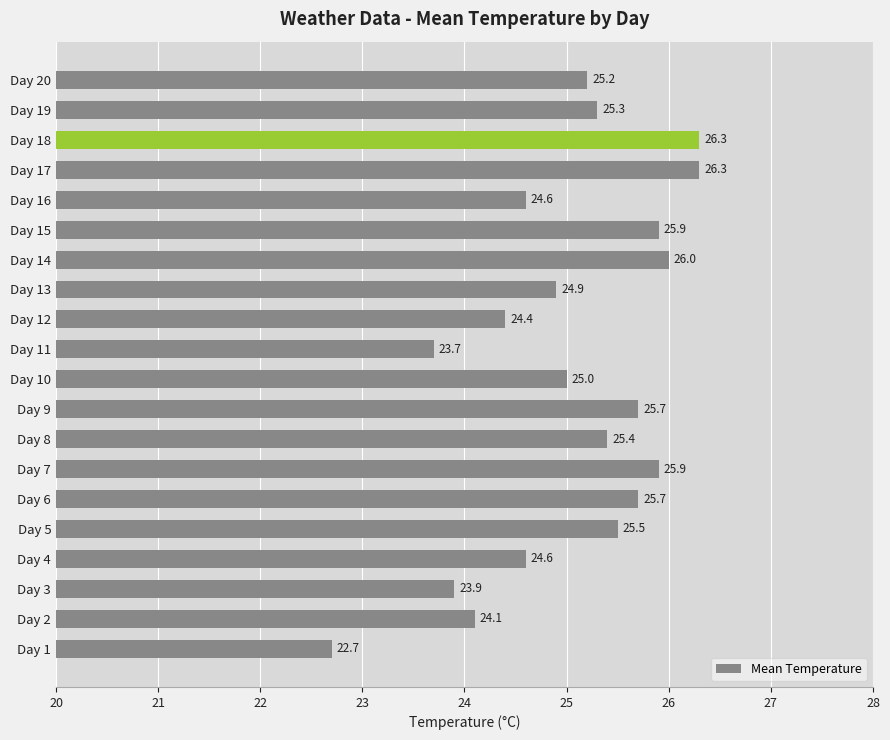

At which label is the value closest to 24?

Day 3